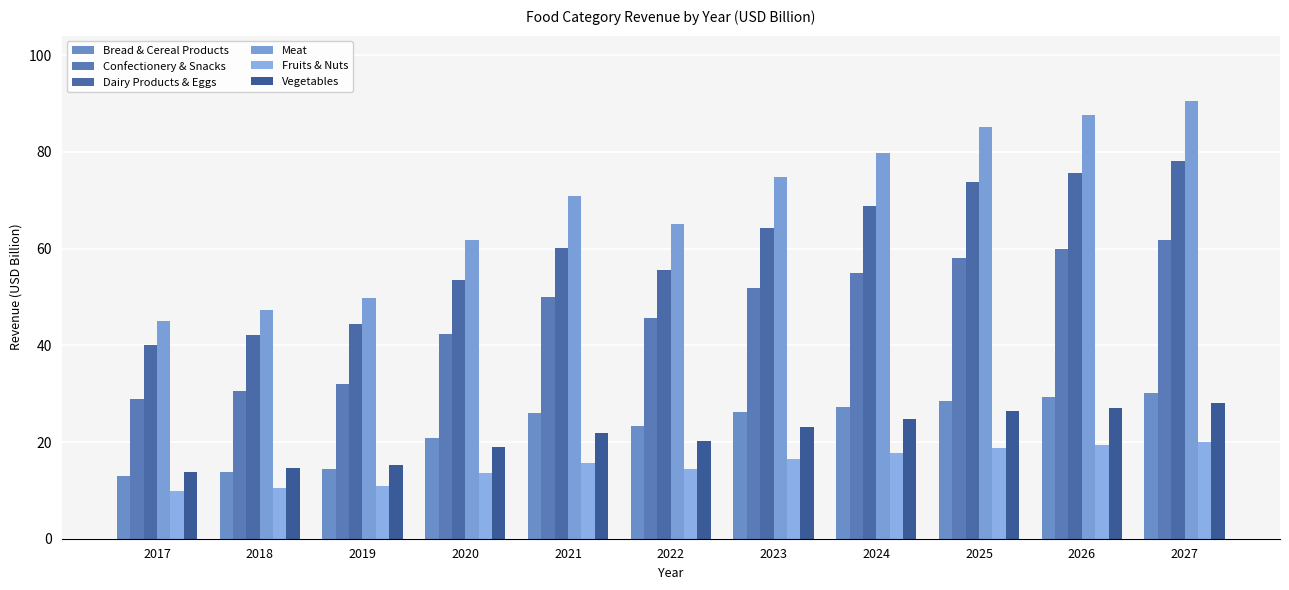

List the labels in order of Meat value, largest first.

2027, 2026, 2025, 2024, 2023, 2021, 2022, 2020, 2019, 2018, 2017